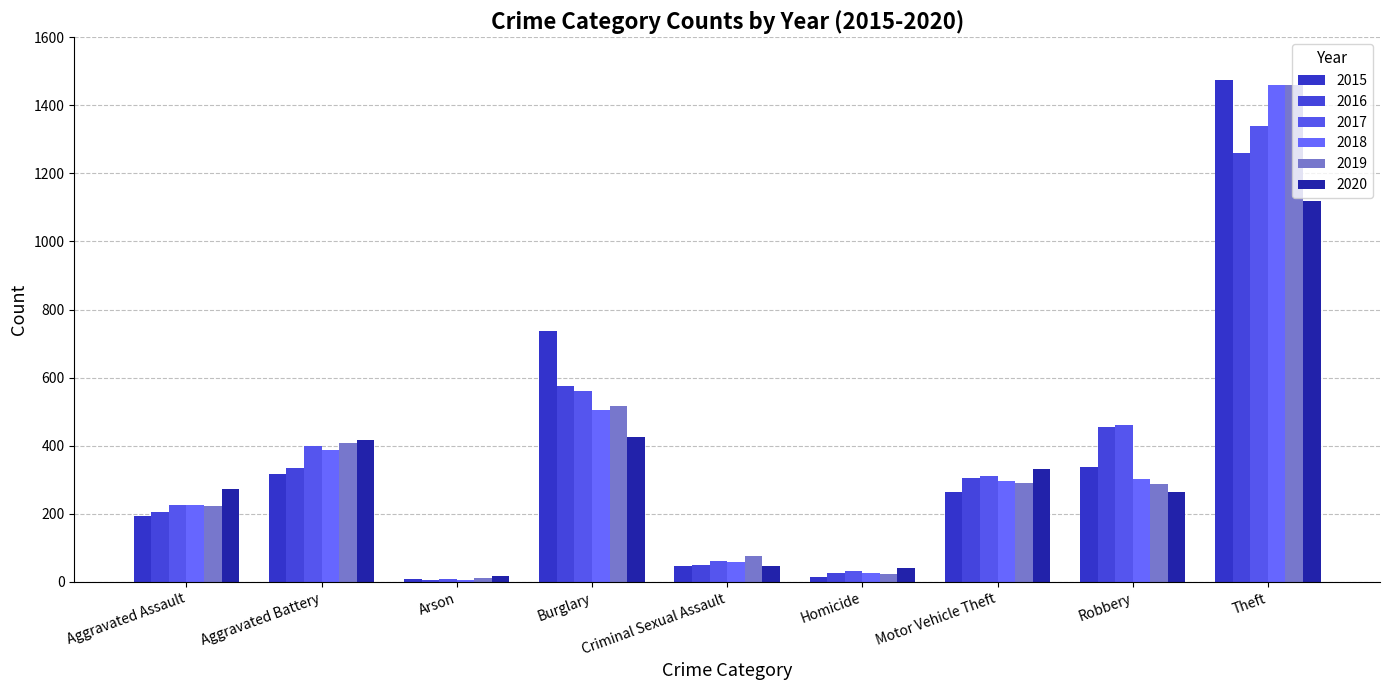

What is the label of the 5th bar from the left?

Criminal Sexual Assault